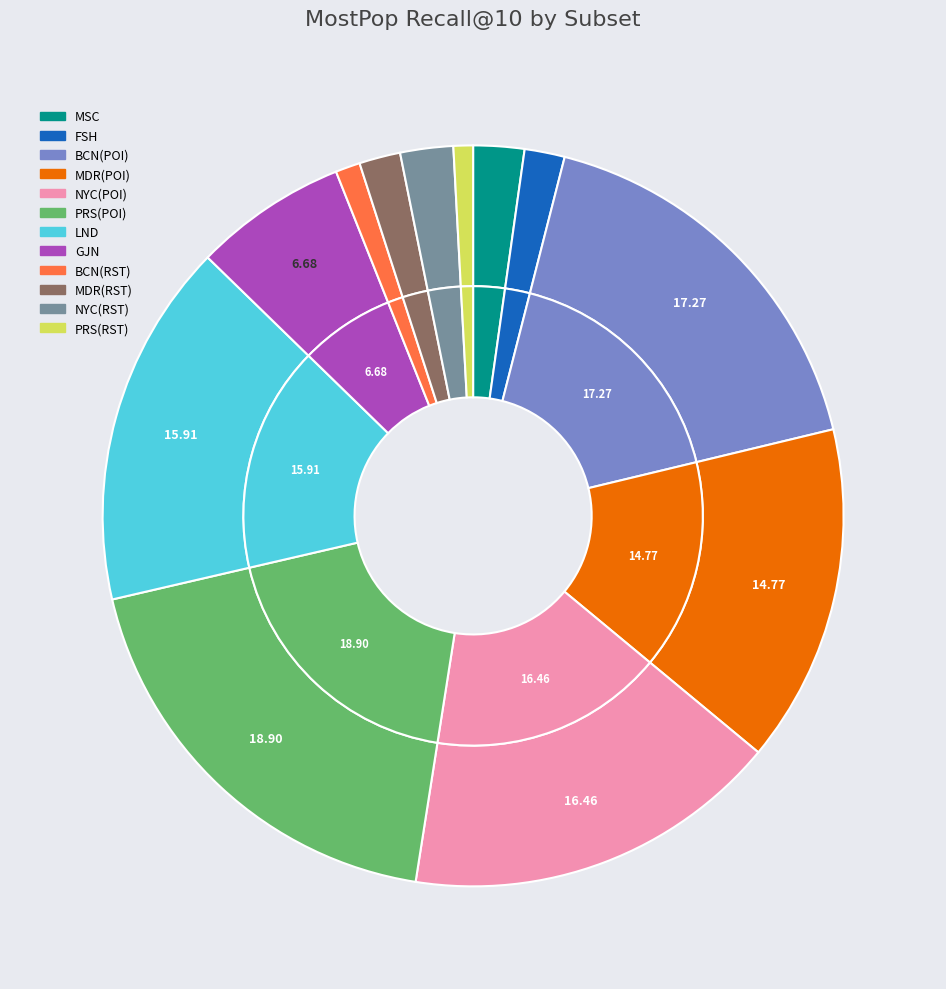

Rank the categories by value from highest to lowest.

PRS, BCN, NYC, LND, MDR, GJN, NYC_RST, MSC, MDR_RST, FSH, BCN_RST, PRS_RST